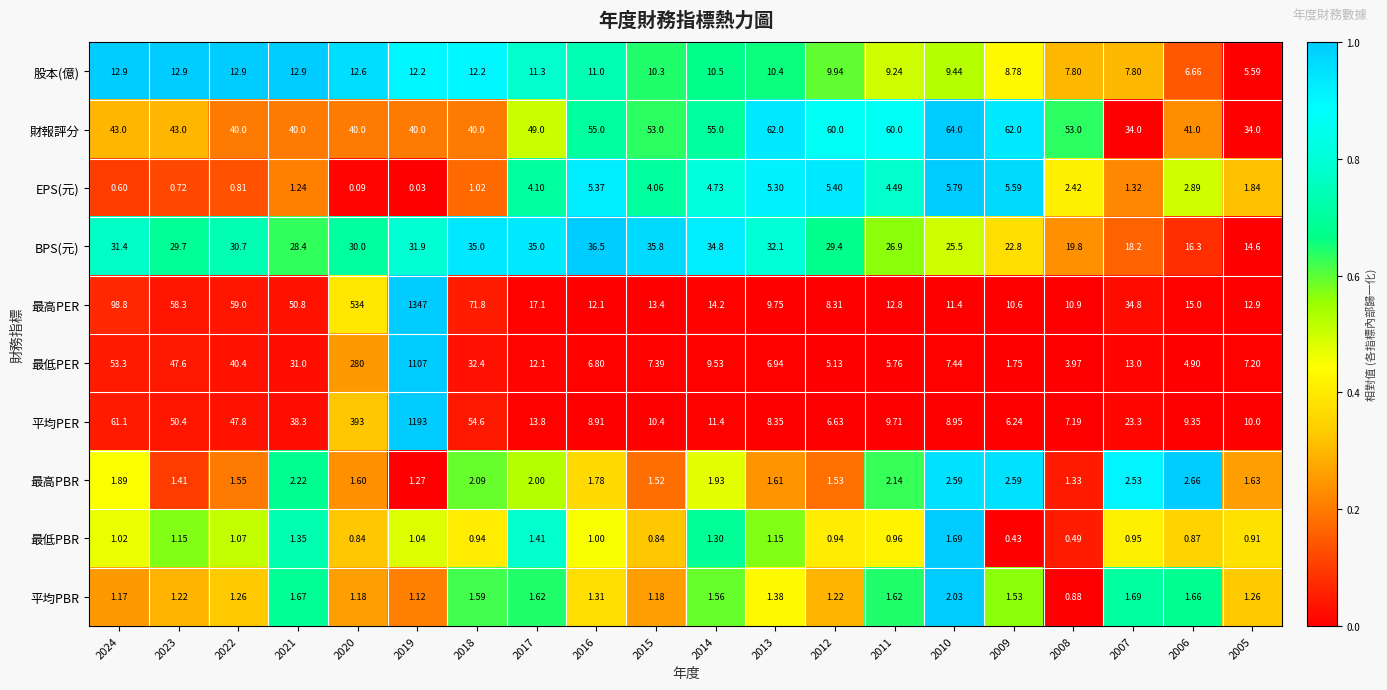

At which category does the chart reach its minimum across all series?

2019